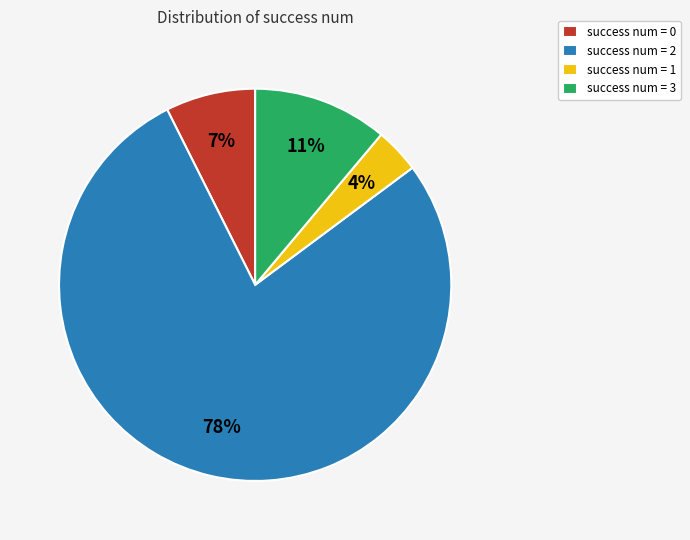

To the nearest percent, what is the difference between the largest and smallest slice percentages?

74%